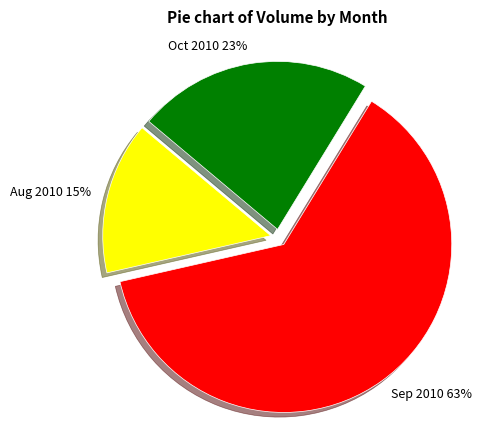

Does any single category account for the majority?

Yes